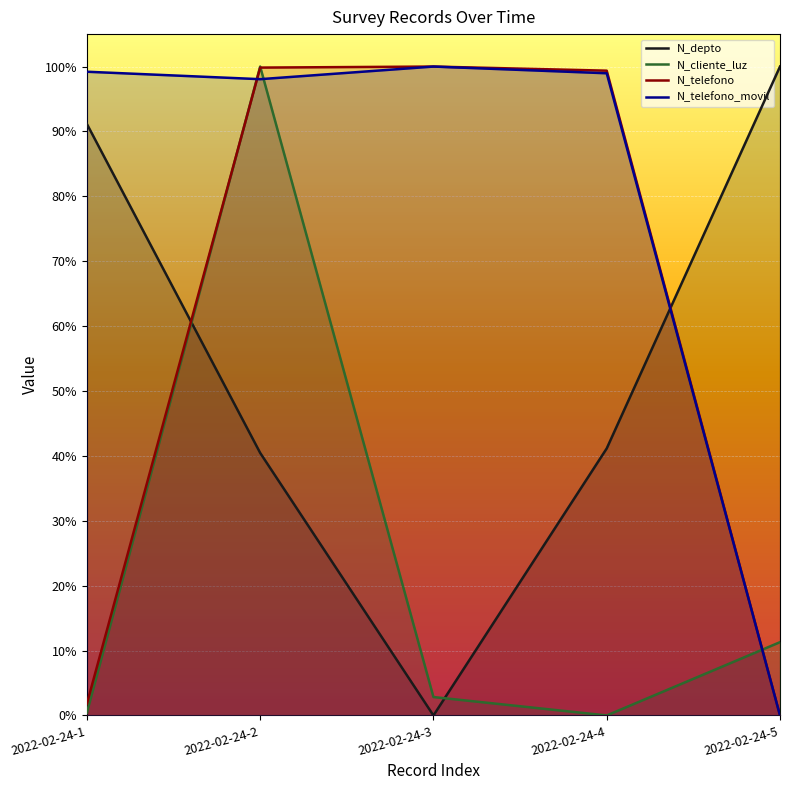

Where do N_depto and N_cliente_luz first cross each other?

2022-02-24-1 and 2022-02-24-2